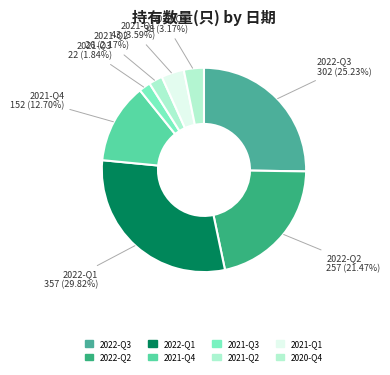

Which has a higher value, 2022-Q2 or 2020-Q4?

2022-Q2